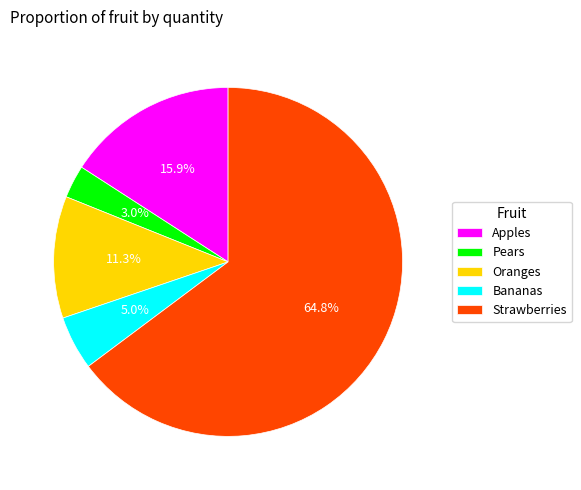

What is the smallest slice in the pie chart?

Pears